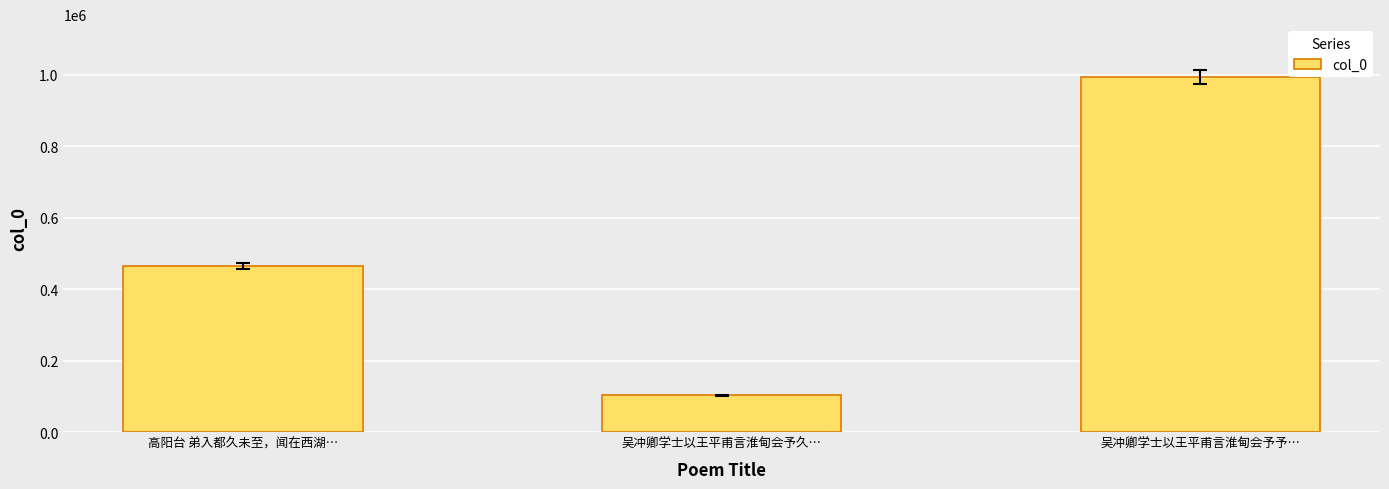

Reading left to right, list all the values displayed in this chart.

464253	102903	992167